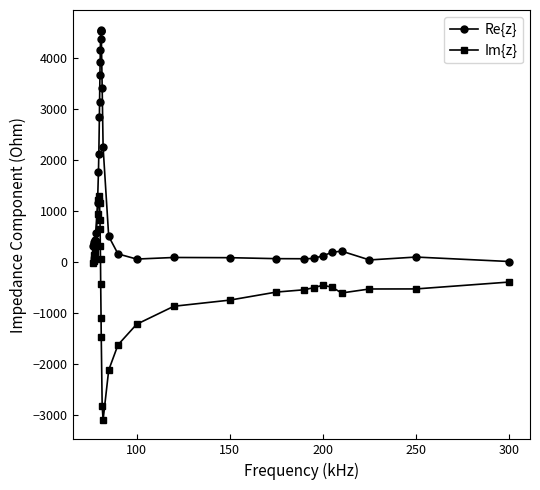

True or false: Re{z} and Im{z} intersect in this chart.

False